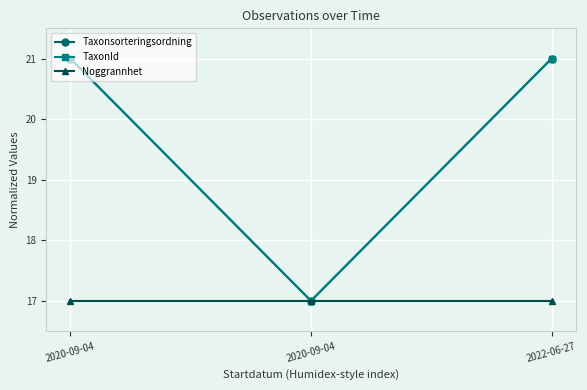

Rank the series at 2020-09-04 from lowest to highest value.

Noggrannhet, Taxonsorteringsordning, TaxonId